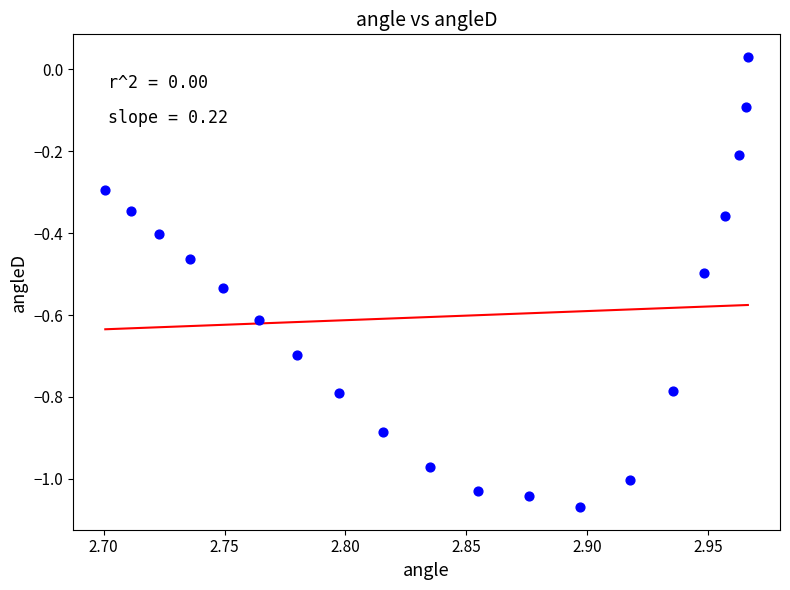

What is the range of Y values (max minus min)?

1.1